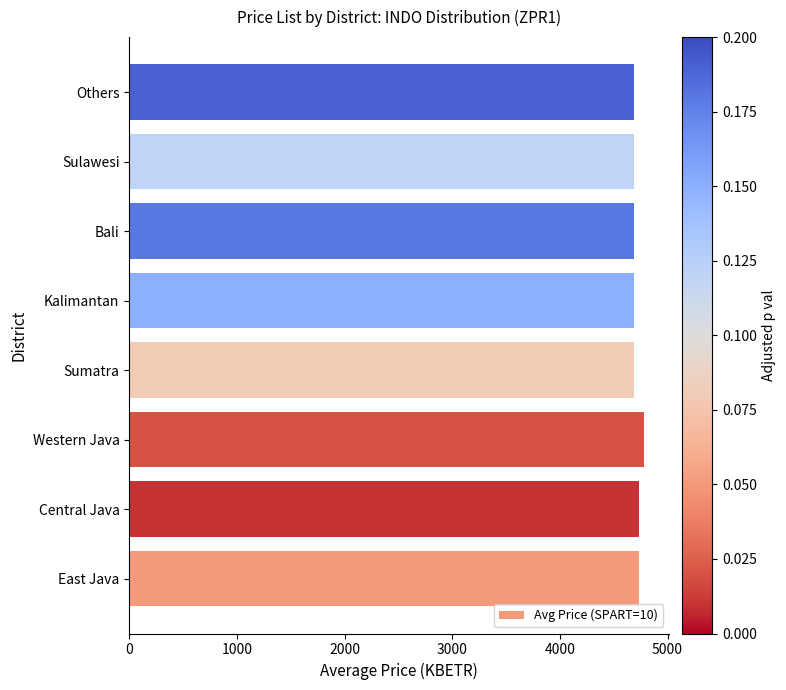

At which category does the chart reach its peak across all series?

Western Java